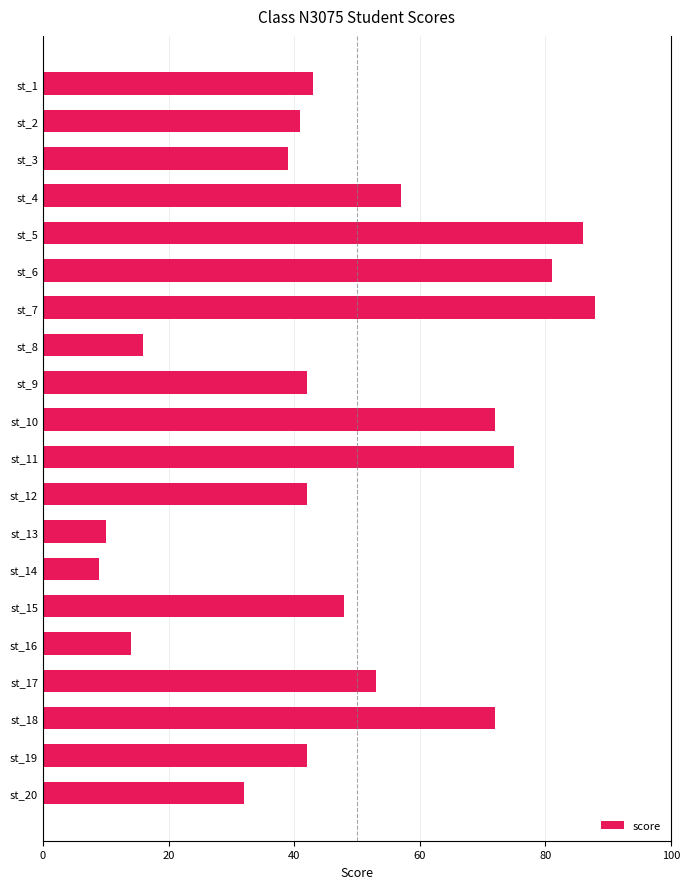

What is the value of the 20th bar from the top?

32